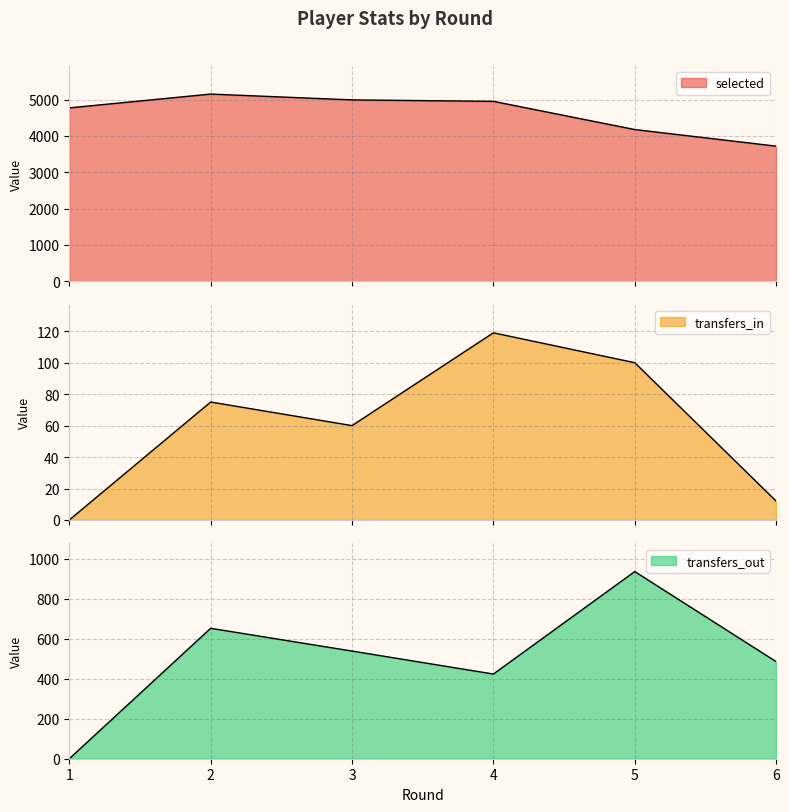

What are all the series names shown in the legend?

selected, transfers_in, transfers_out